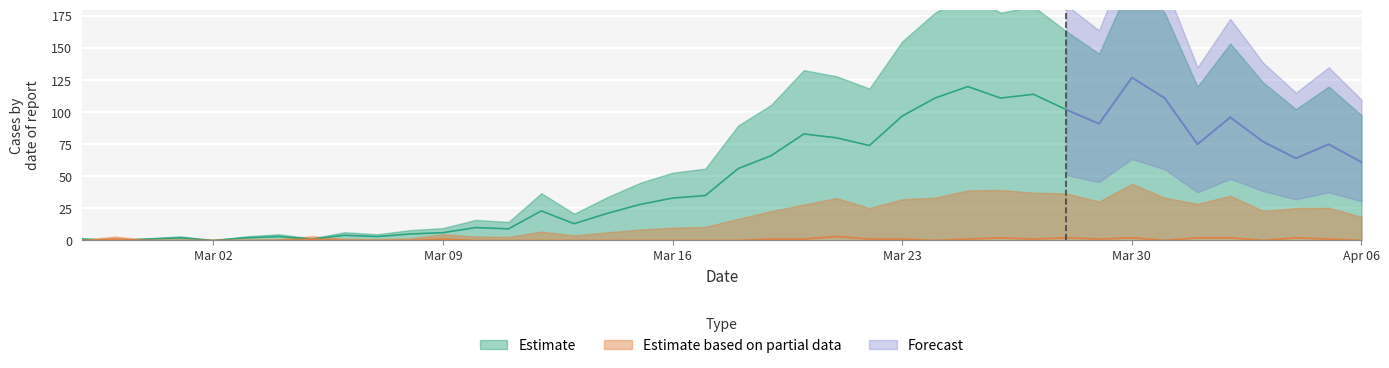

Rank the categories by not-confirmed value from lowest to highest.

2020-02-27, 2020-02-29, 2020-03-01, 2020-03-02, 2020-03-03, 2020-03-04, 2020-03-06, 2020-03-07, 2020-03-08, 2020-03-10, 2020-03-11, 2020-03-12, 2020-03-13, 2020-03-14, 2020-03-15, 2020-03-16, 2020-03-17, 2020-03-18, 2020-03-24, 2020-03-31, 2020-04-03, 2020-04-06, 2020-02-28, 2020-03-05, 2020-03-09, 2020-03-19, 2020-03-20, 2020-03-22, 2020-03-23, 2020-03-25, 2020-03-27, 2020-03-29, 2020-04-05, 2020-03-26, 2020-03-28, 2020-03-30, 2020-04-01, 2020-04-02, 2020-04-04, 2020-03-21